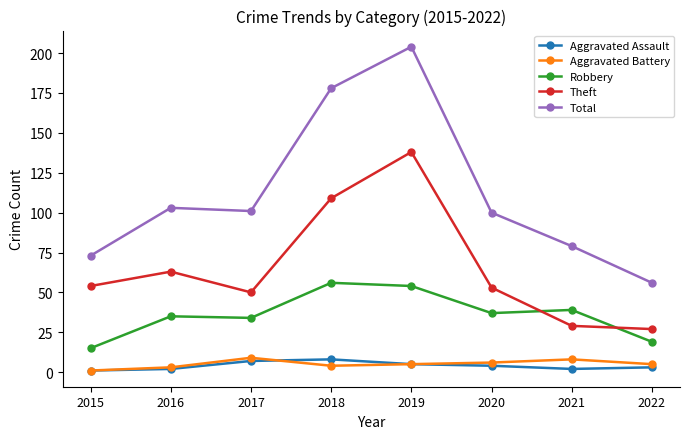

What is the lowest value of the Aggravated Assault series?

1